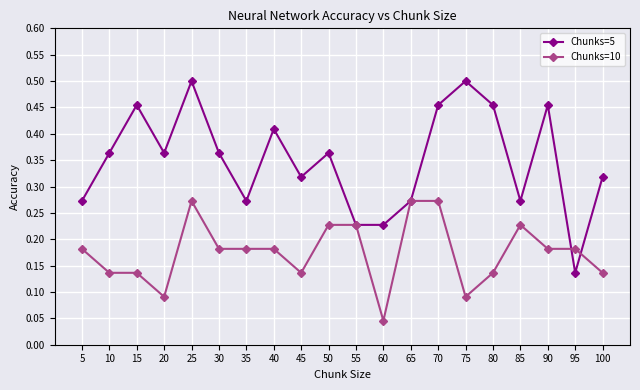

At which label is Chunks=10 closest to 0?

60